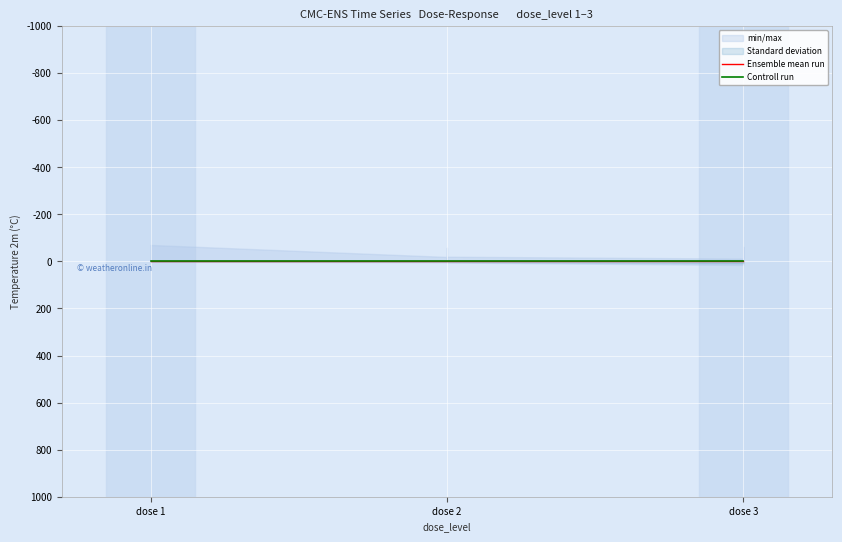

What is the maximum value shown in the chart?

0.1